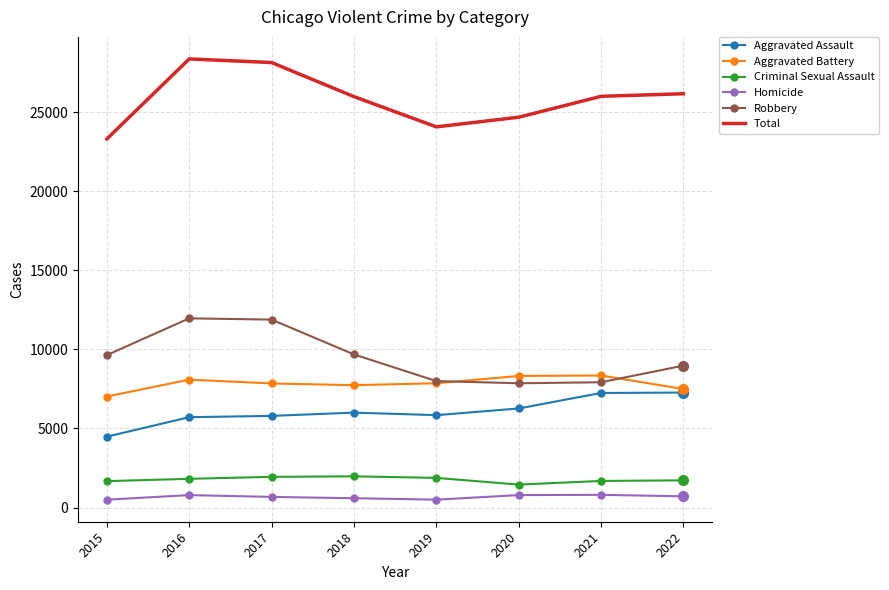

The value of Robbery at 2021 is 7920. True or false?

True